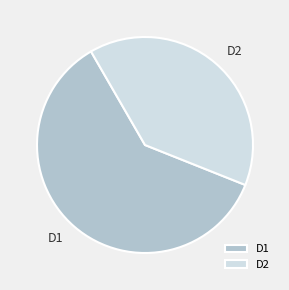

Approximately how many times larger is the value at D1 compared to D2?

1.5